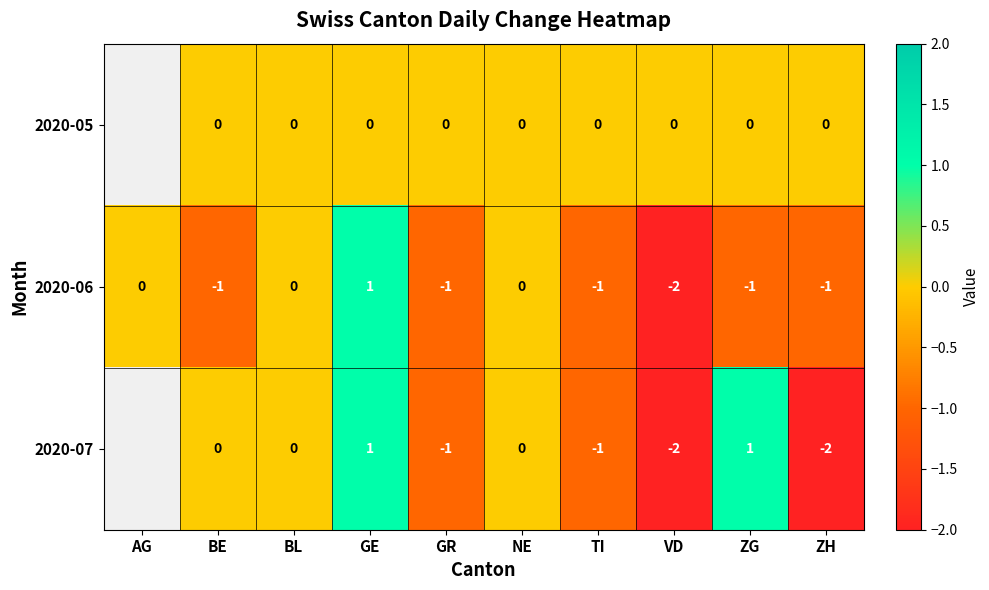

The value of 2020-06 at ZH is -1. True or false?

True